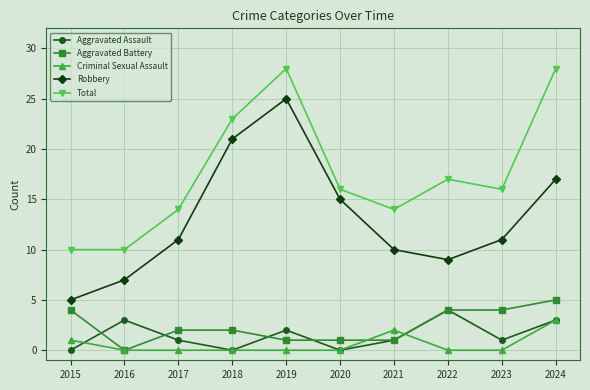

At which label does Aggravated Battery first exceed 2?

2015